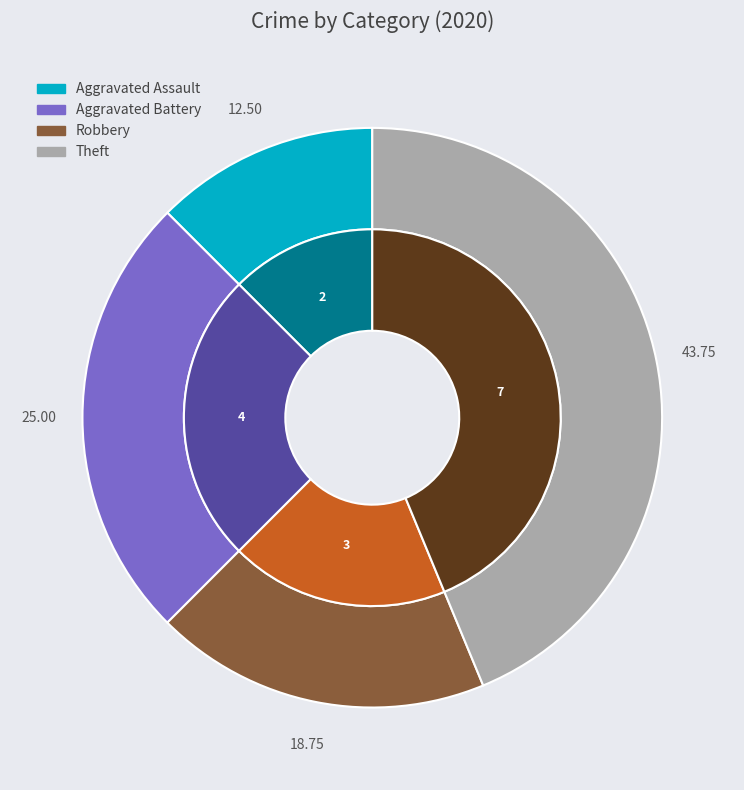

Is Burglary the majority of the pie?

No